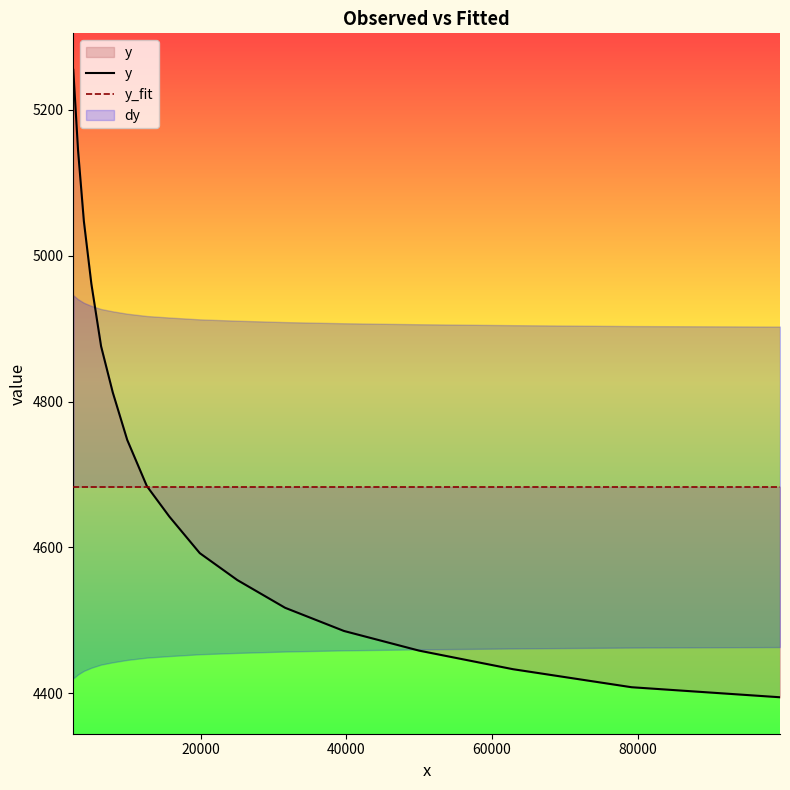

How many intersections are there between y_fit and y?

1